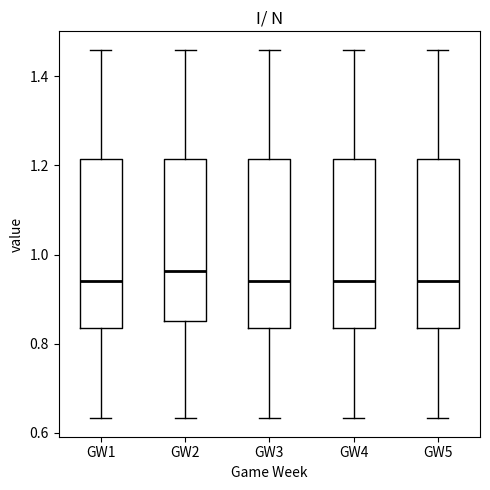

Reading left to right, transcribe this box plot: for each box, give where its median line is, the range the box spans, and where its two whiskers end, as read against the y-axis. The values are not printed on the chart, so give them approximately, as read against the axis.

GW1: median 0.94, box 0.84 to 1.22, whiskers 0.64 to 1.46
GW2: median 0.96, box 0.86 to 1.22, whiskers 0.64 to 1.46
GW3: median 0.94, box 0.84 to 1.22, whiskers 0.64 to 1.46
GW4: median 0.94, box 0.84 to 1.22, whiskers 0.64 to 1.46
GW5: median 0.94, box 0.84 to 1.22, whiskers 0.64 to 1.46